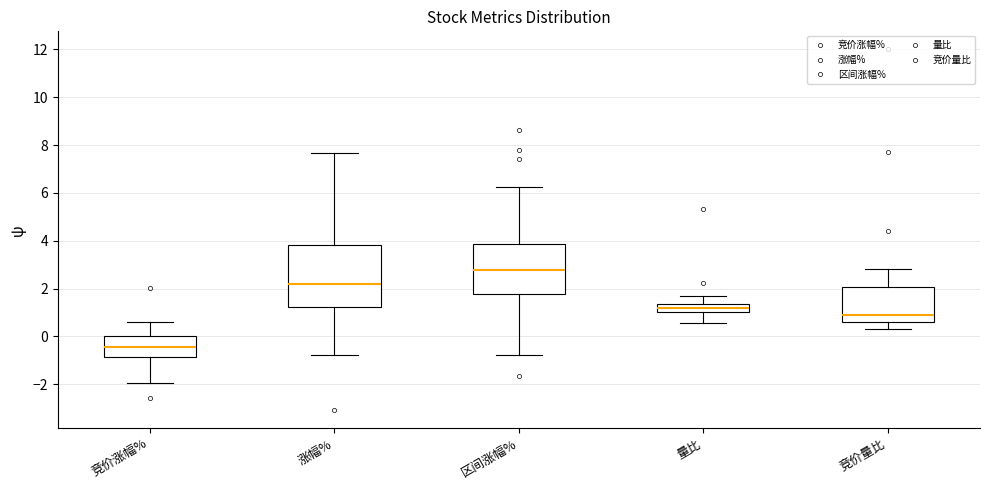

Where is the lower edge of the box for 竞价涨幅% on the y-axis? The values are not printed on the chart, so give them approximately, as read against the axis.

-0.8